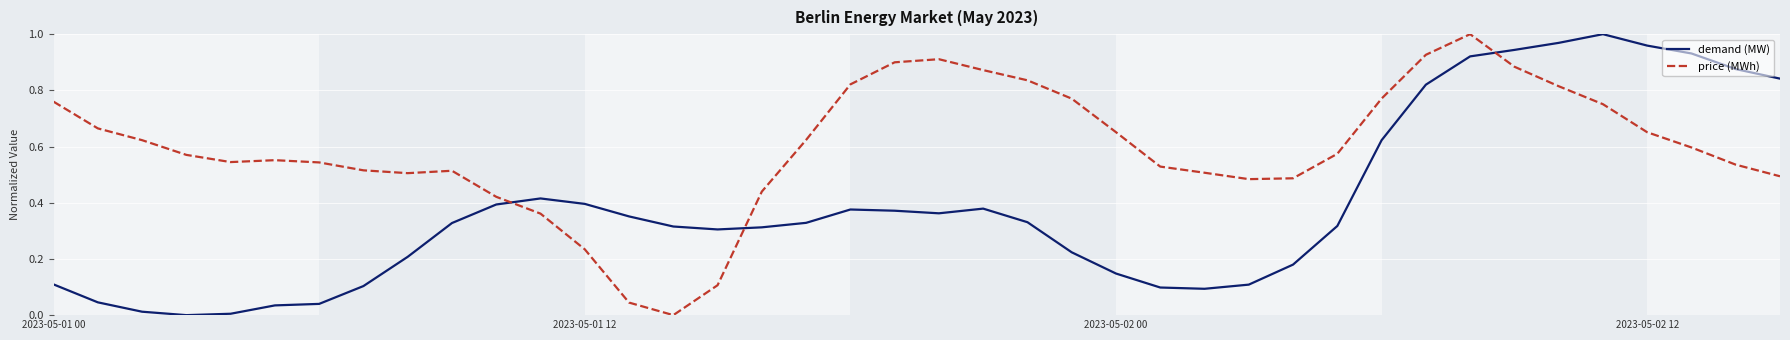

True or false: demand (MW) has more than 1 interior local peaks.

True